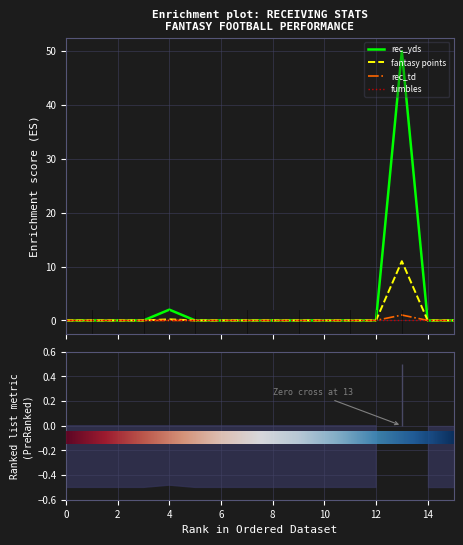

True or false: rec_td and rec_yds cross at least once.

False